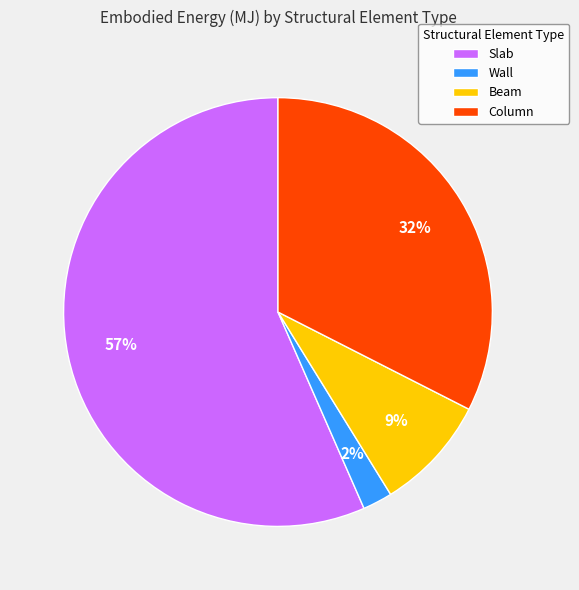

Is there any slice that represents more than half of the pie?

Yes